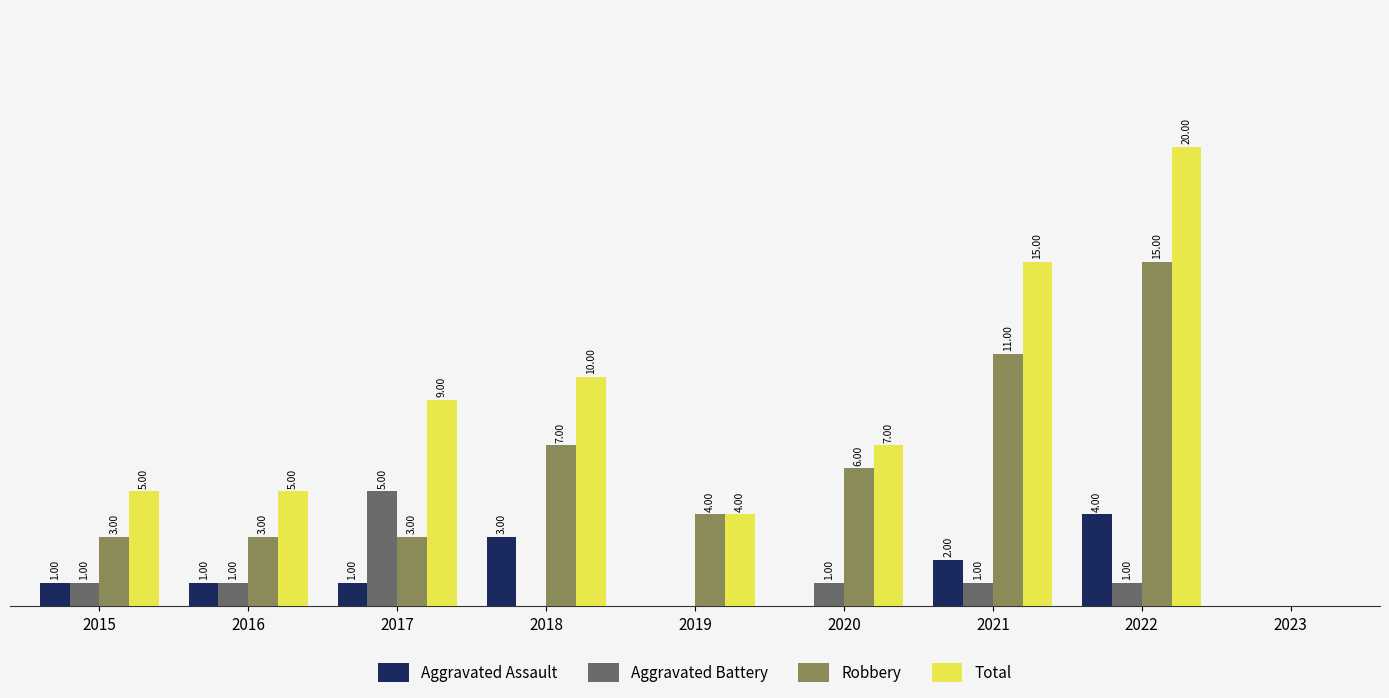

Does the chart contain stacked bars?

No